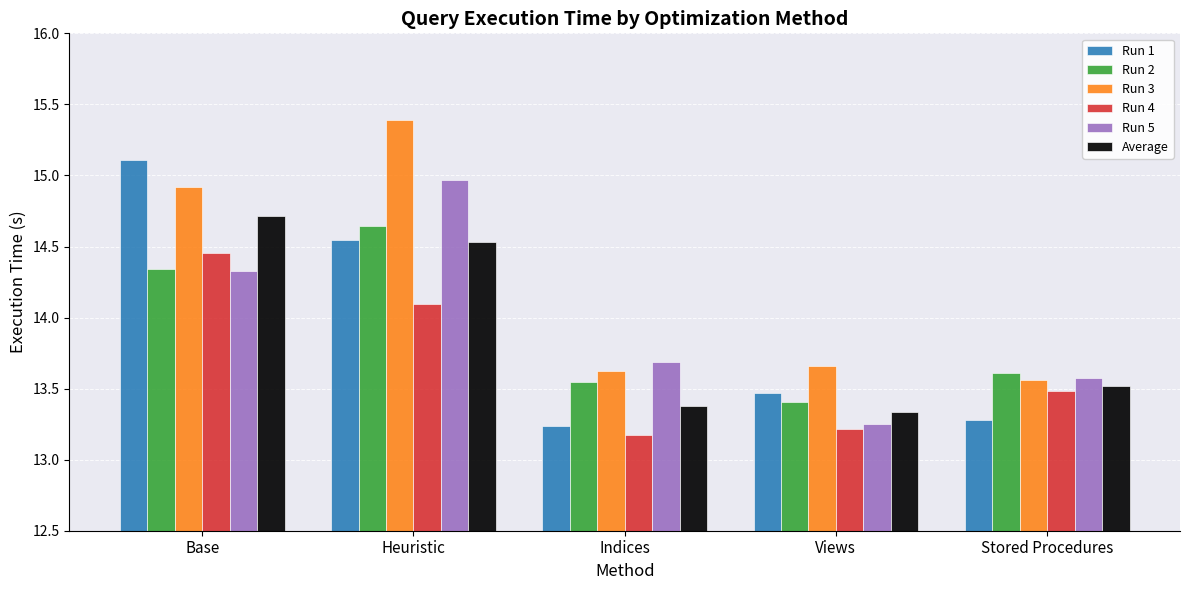

How many bars are there in each group?

6